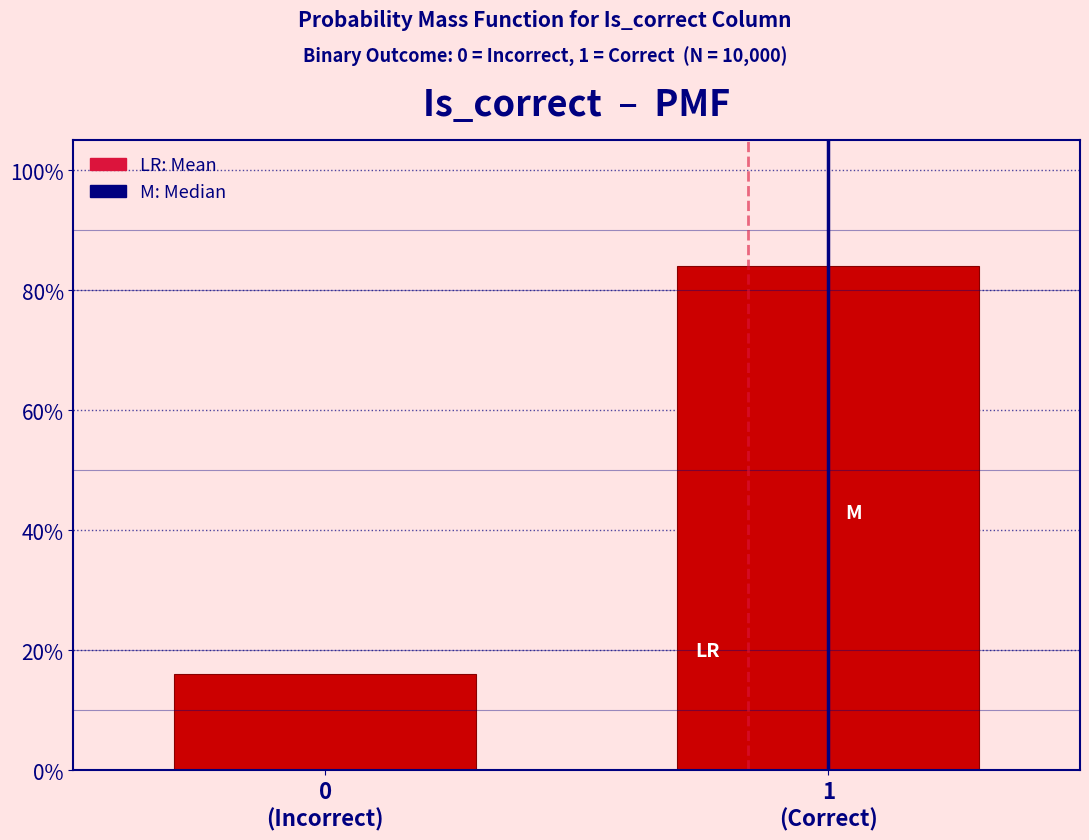

Are the bars horizontal?

No